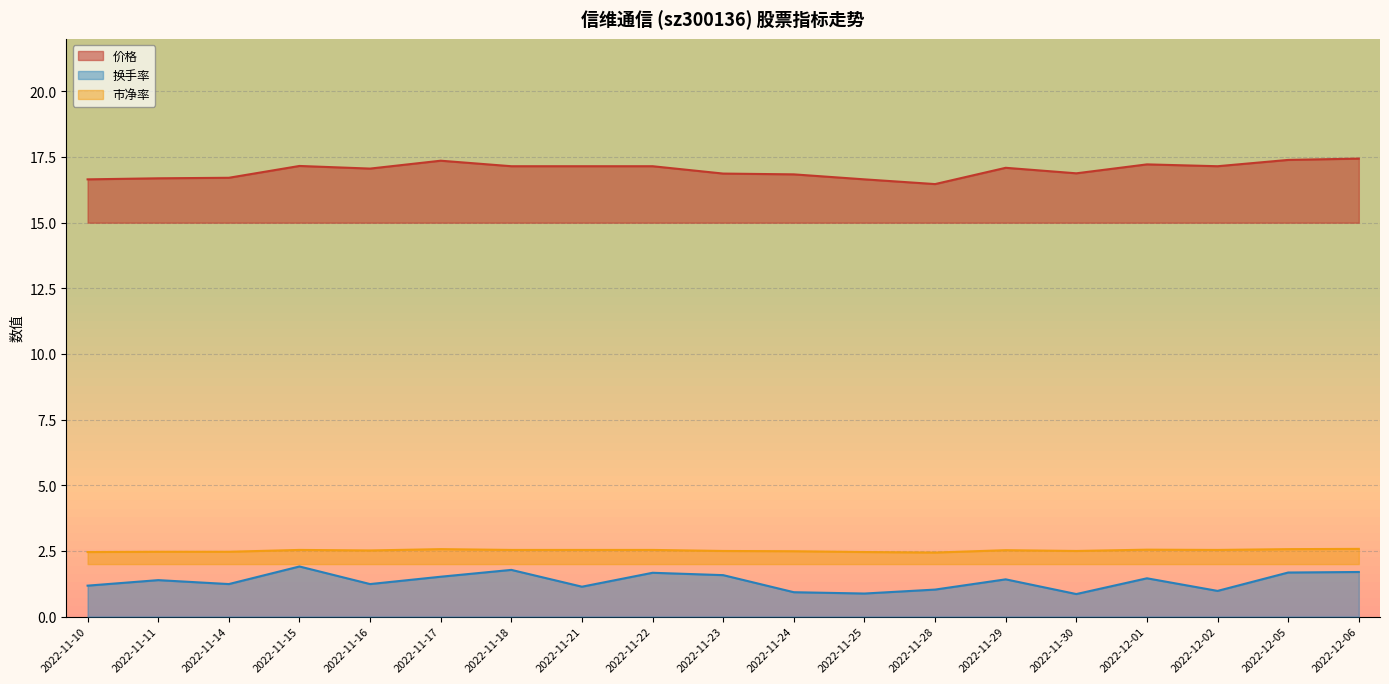

True or false: 价格 has more than 1 points higher than both neighbors.

True